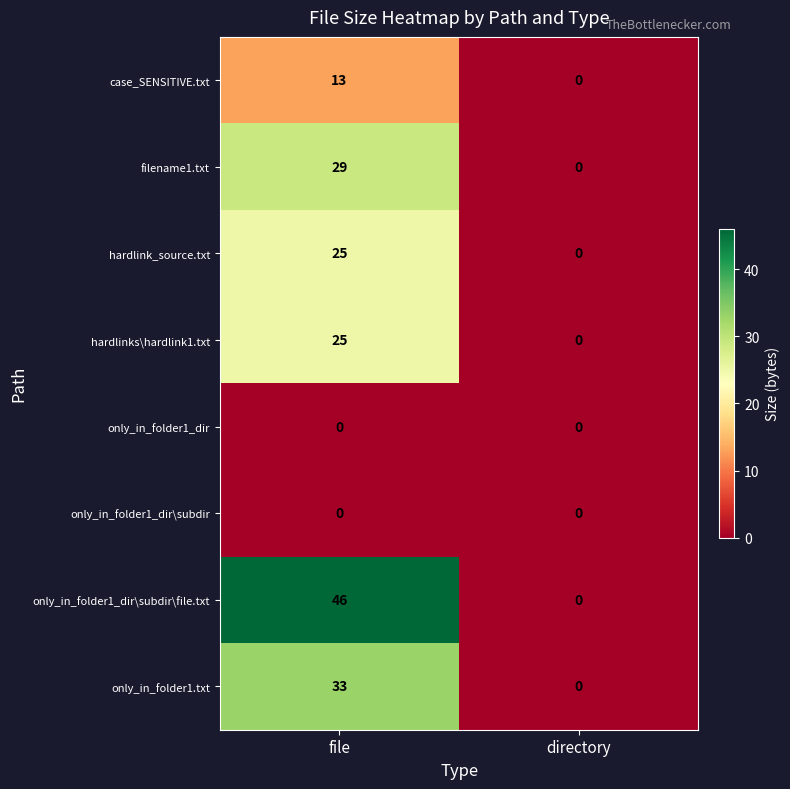

Between file and directory, which series saw the biggest shift?

only_in_folder1_dir\subdir\file.txt